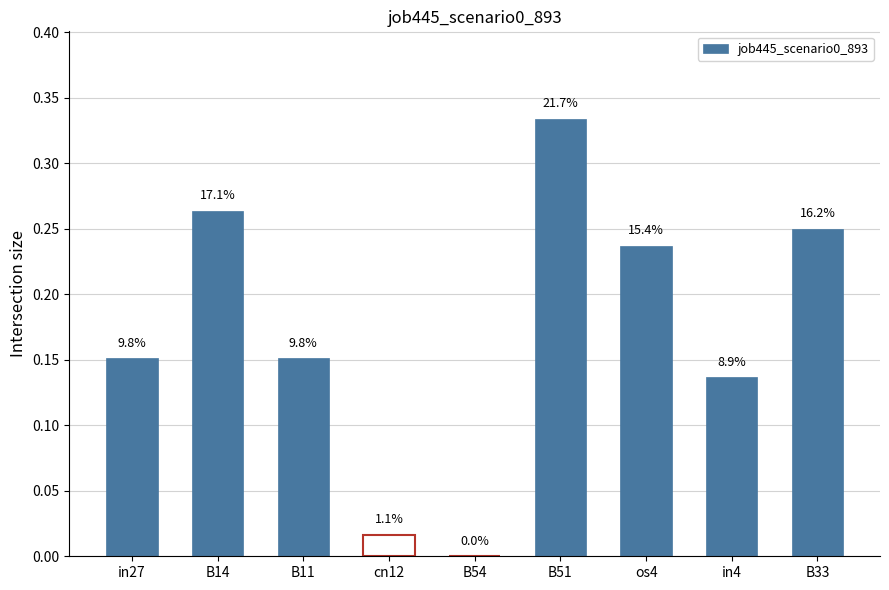

Reading left to right, what are all the values shown in this chart?

0.2	0.3	0.2	0.0	0.0	0.3	0.2	0.1	0.2